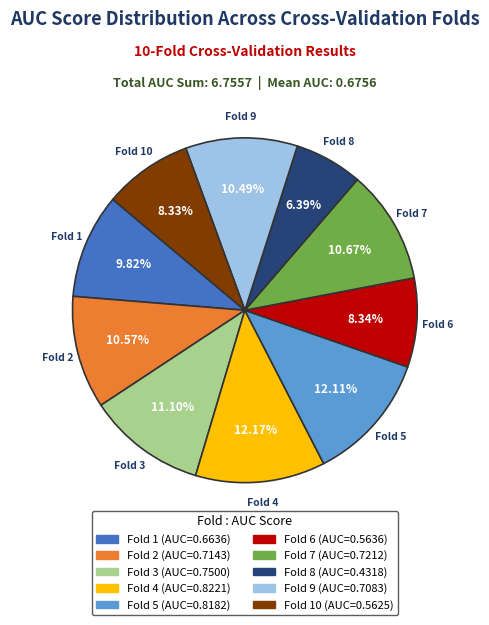

Does any single category account for the majority?

No